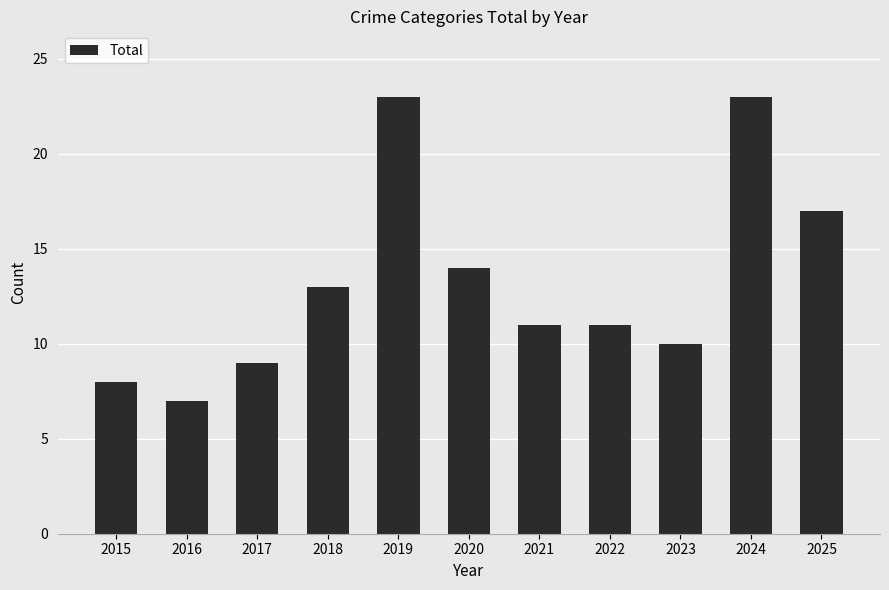

Reading left to right, extract all data points from this chart.

8	7	9	13	23	14	11	11	10	23	17